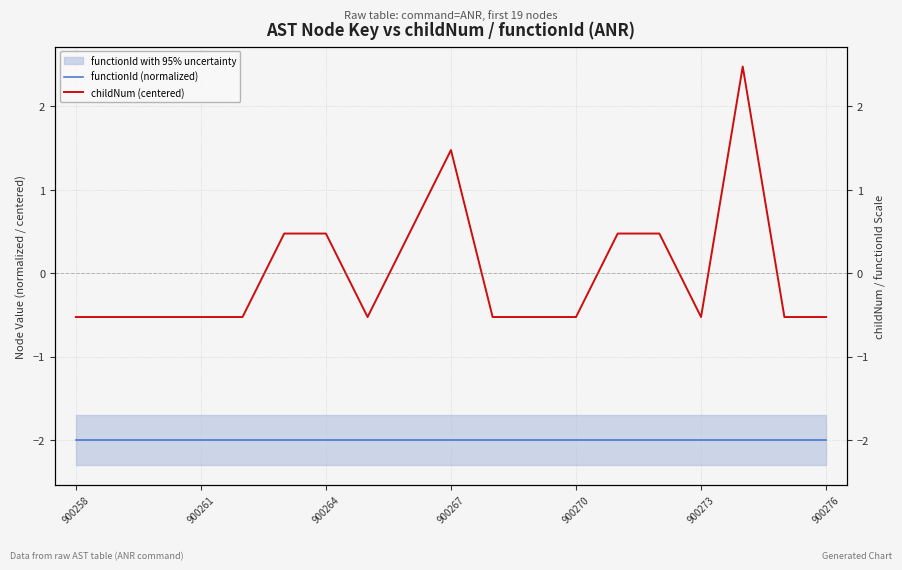

True or false: functionId (normalized) and childNum (centered) cross at least once.

False